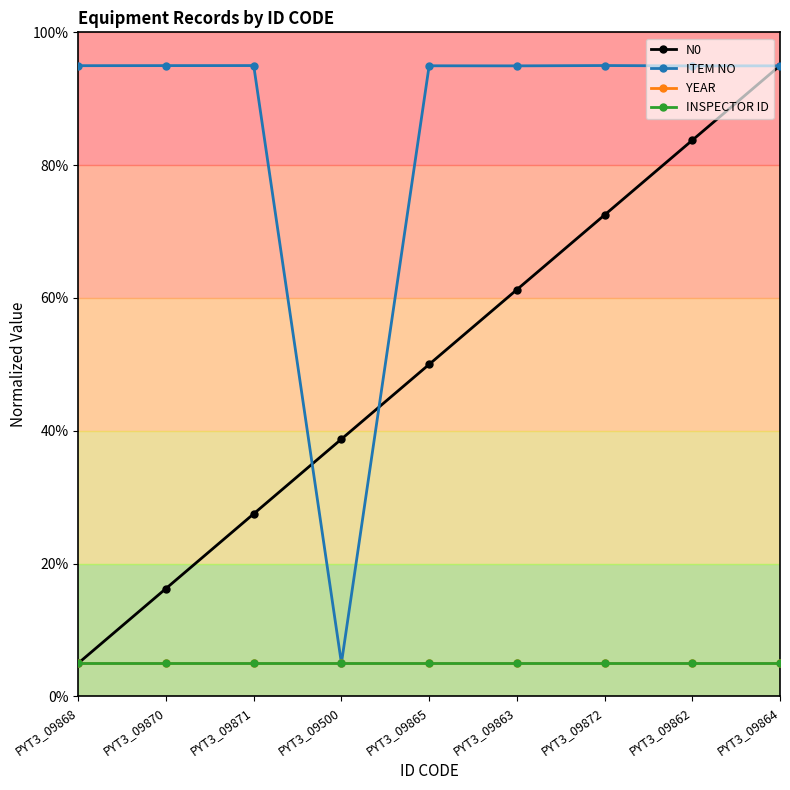

Is it true that N0 equals 0.3 at PYT3_09868?

False